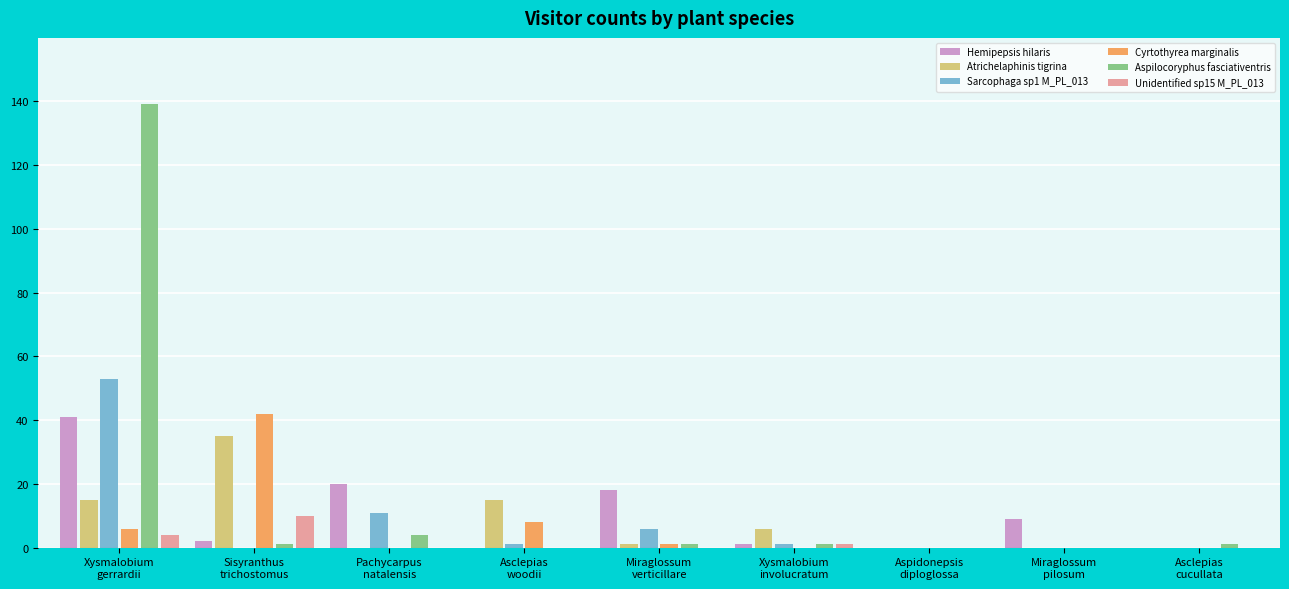

What is the maximum value for Hemipepsis hilaris?

41